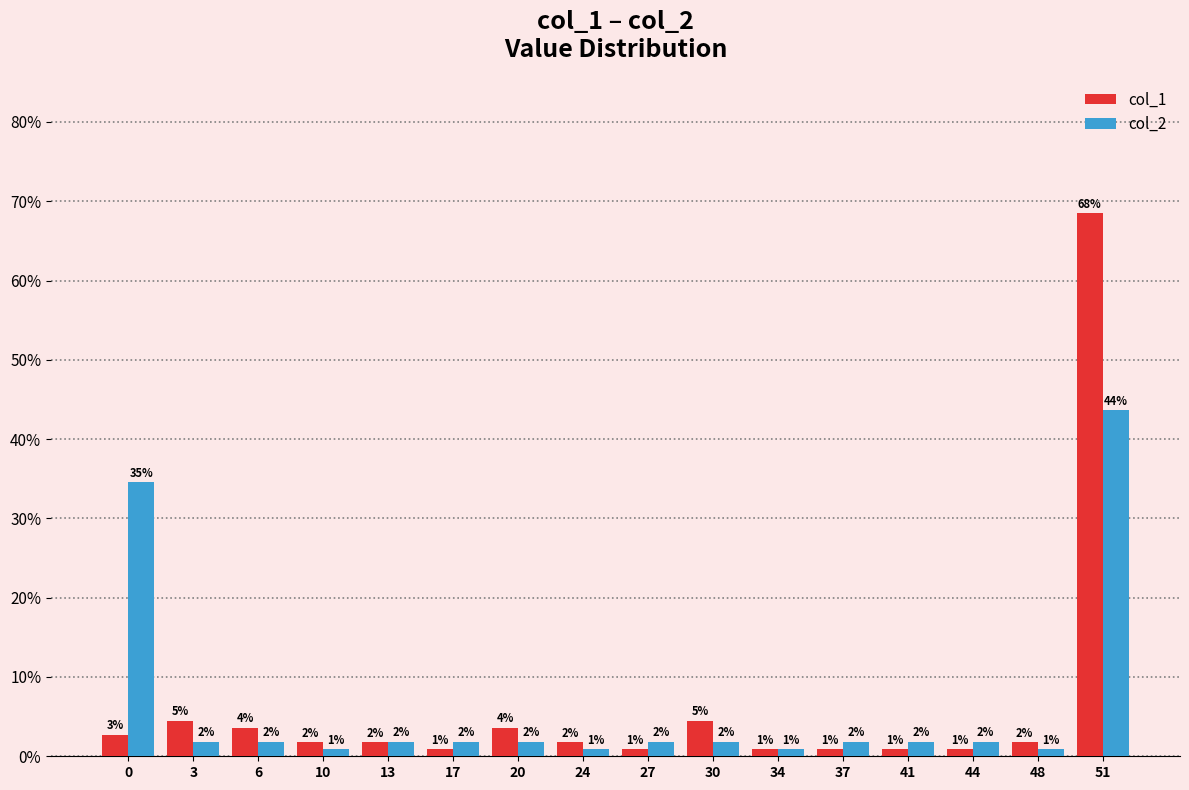

Reading left to right, extract all data points from this chart.

col_1: 2.7	4.5	3.6	1.8	1.8	0.9	3.6	1.8	0.9	4.5	0.9	0.9	0.9	0.9	1.8	68.5
col_2: 34.5	1.8	1.8	0.9	1.8	1.8	1.8	0.9	1.8	1.8	0.9	1.8	1.8	1.8	0.9	43.6